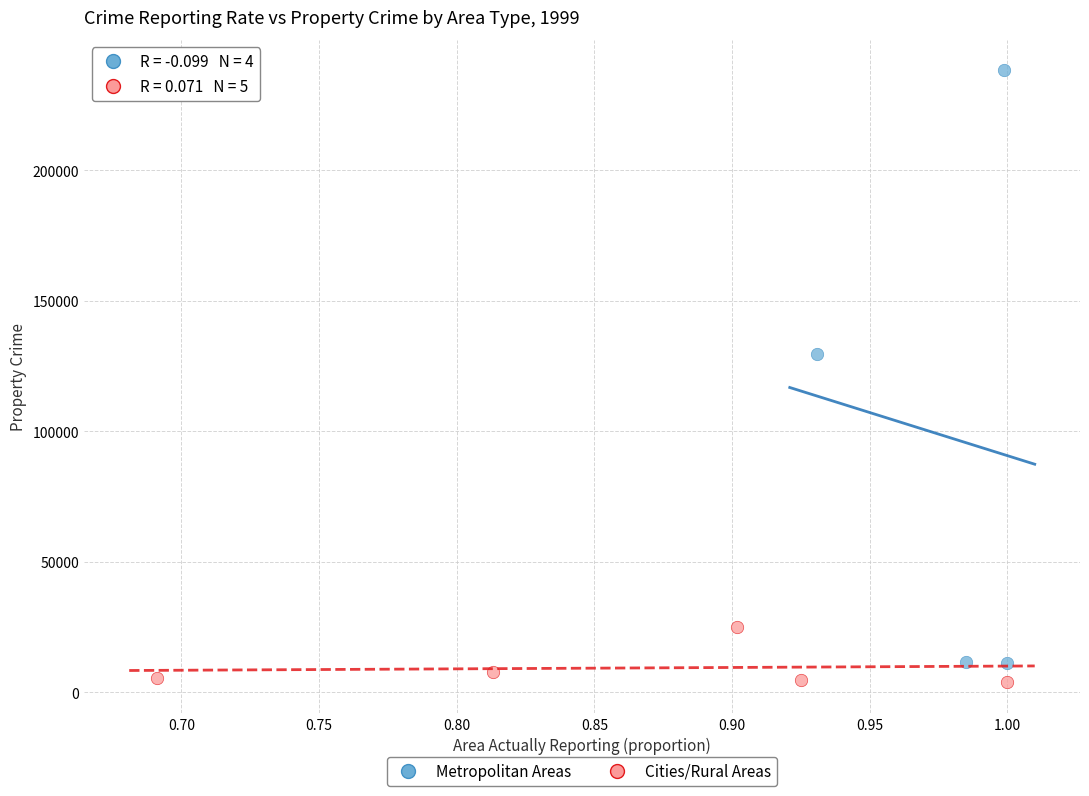

Which series reaches the maximum Y coordinate?

Metropolitan Areas